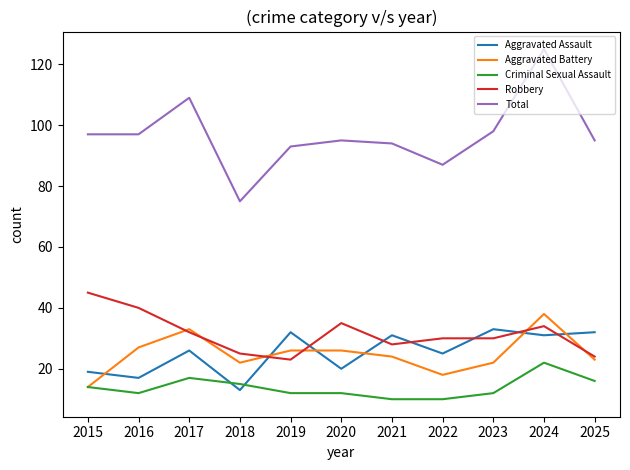

Where is the first local minimum for Criminal Sexual Assault?

2016